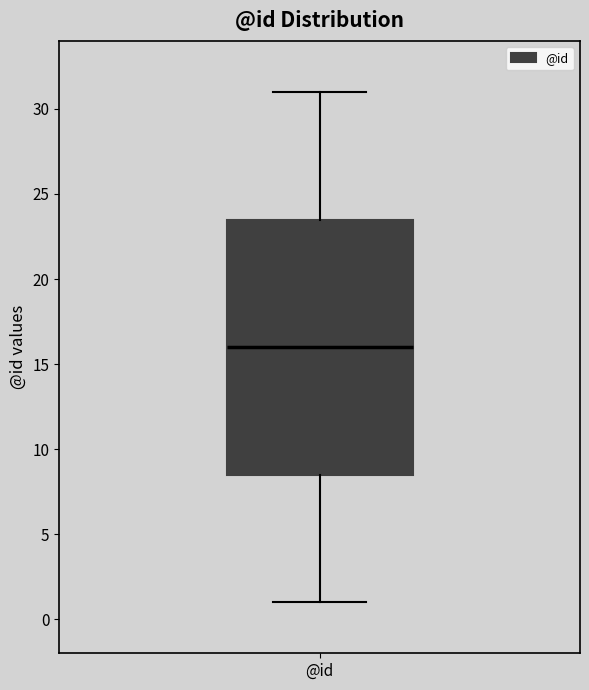

Transcribe this box plot: give where the median line is, the range the box spans, and where the two whiskers end, as read against the y-axis. The values are not printed on the chart, so give them approximately, as read against the axis.

median 16.0, box 8.5 to 23.5, whiskers 1.0 to 31.0